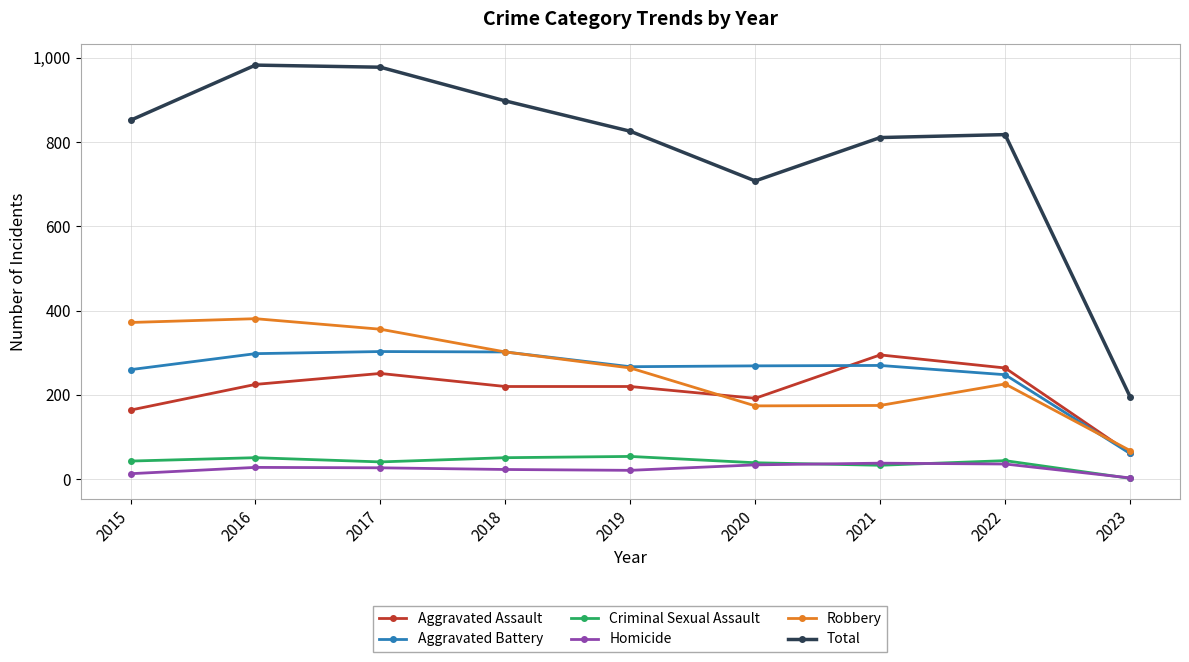

True or false: Aggravated Battery has a value of 269 at 2020.

True